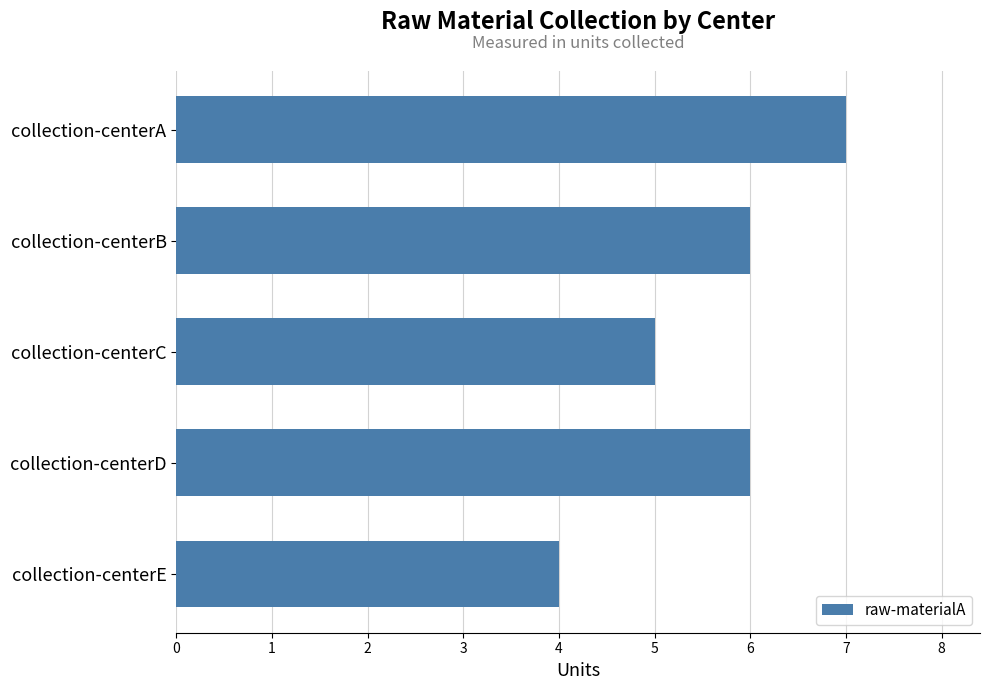

At which label is the value closest to 5?

collection-centerC